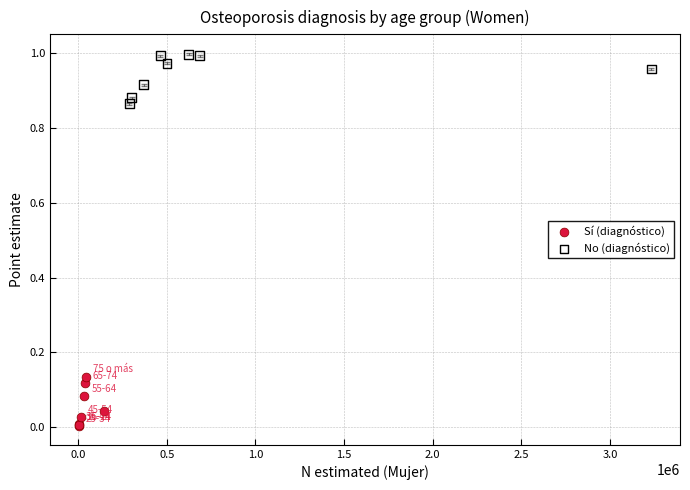

Which series reaches the minimum Y coordinate?

Sí (diagnóstico)